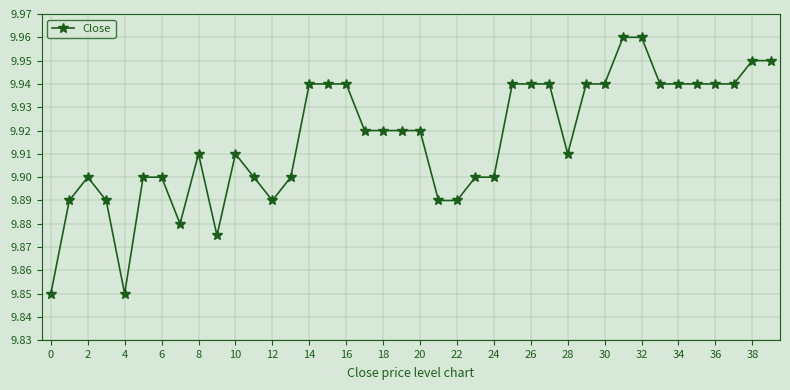

What is the difference between the maximum and second lowest values?

0.1